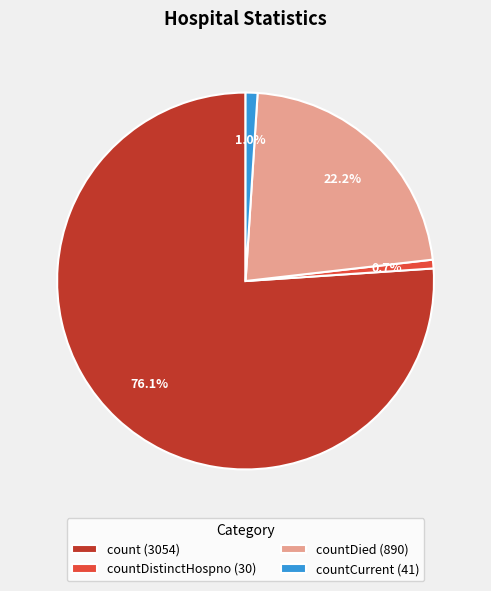

Is there any slice that represents more than half of the pie?

Yes